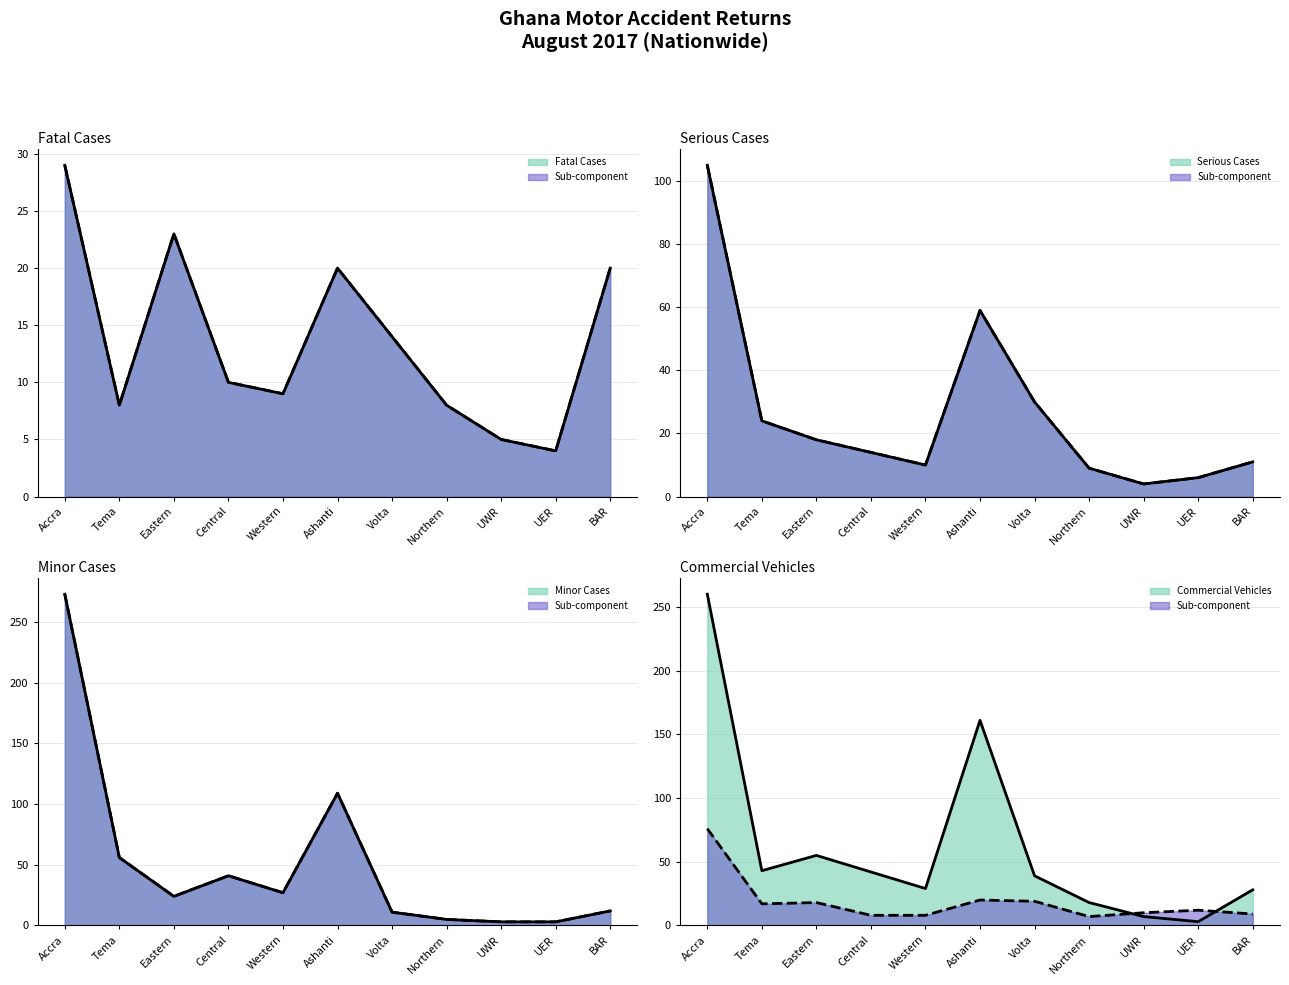

What is the sum of all M/Cycles values?

204